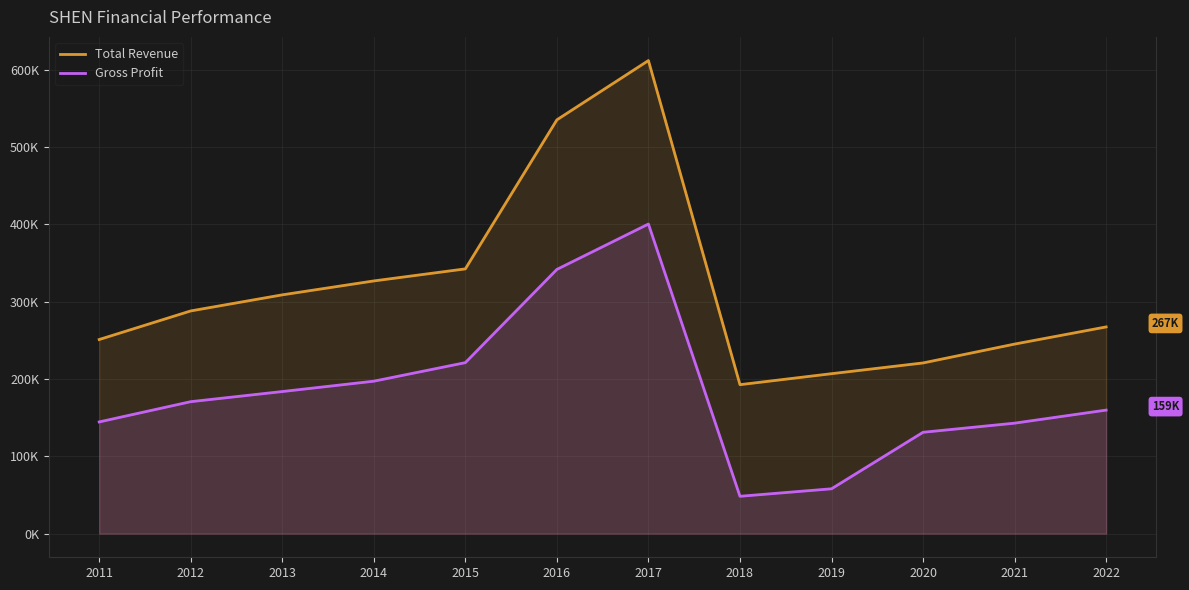

At which category does Total Revenue reach its first local peak?

2017